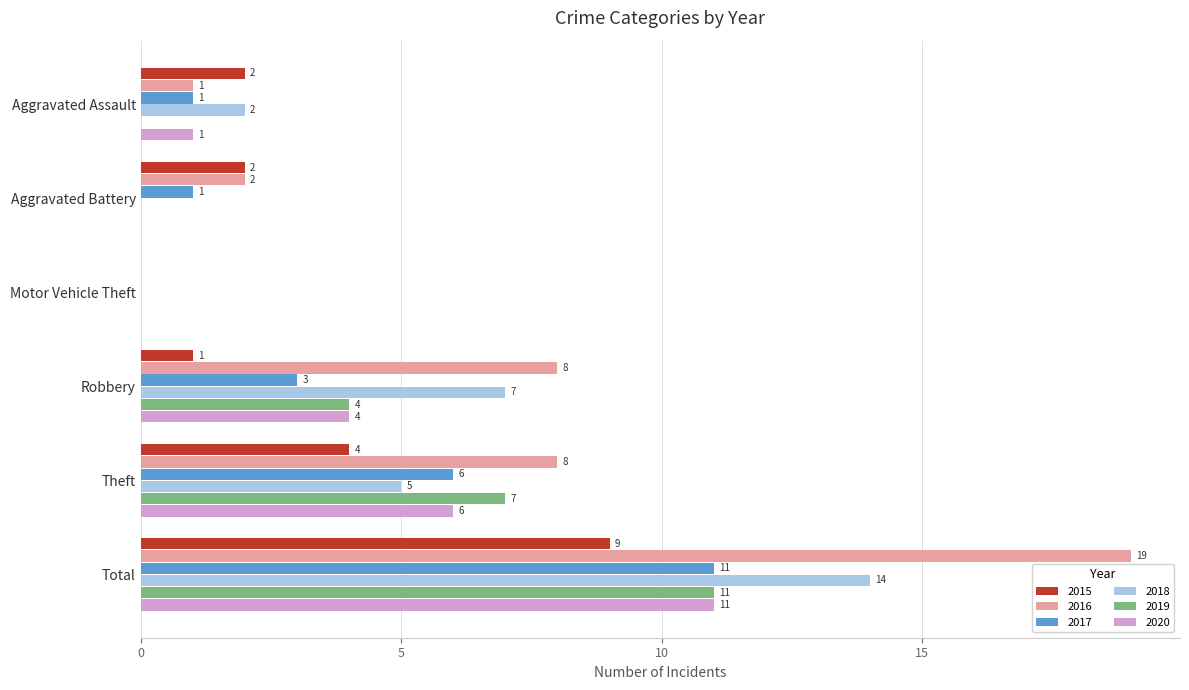

What is the total value across all series at Total?

75